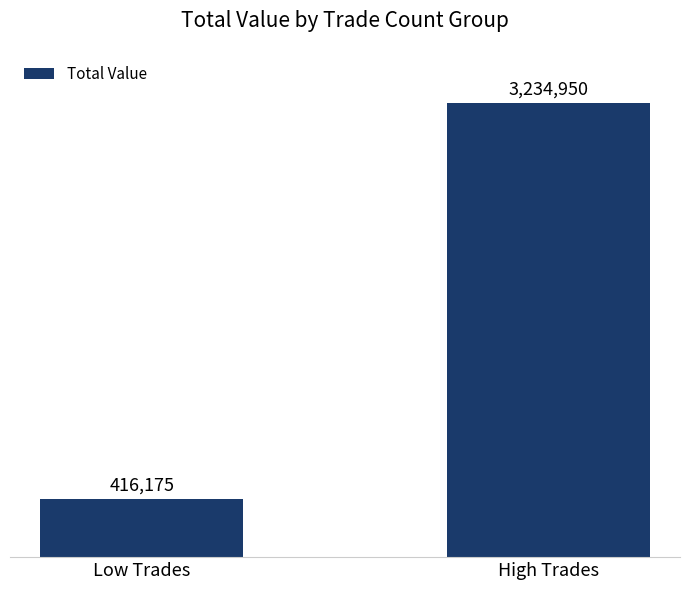

What is the value of the 2nd bar from the left?

3234950